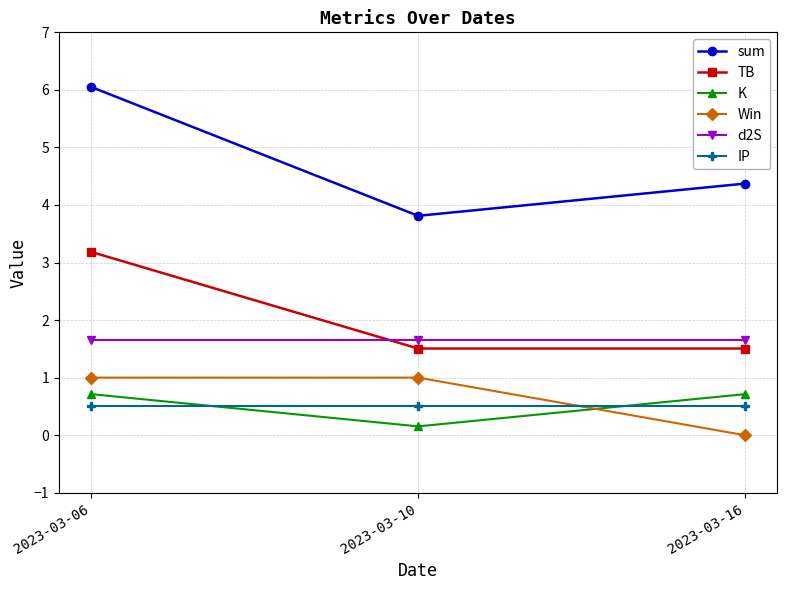

Read the TB value at 2023-03-16.

1.5